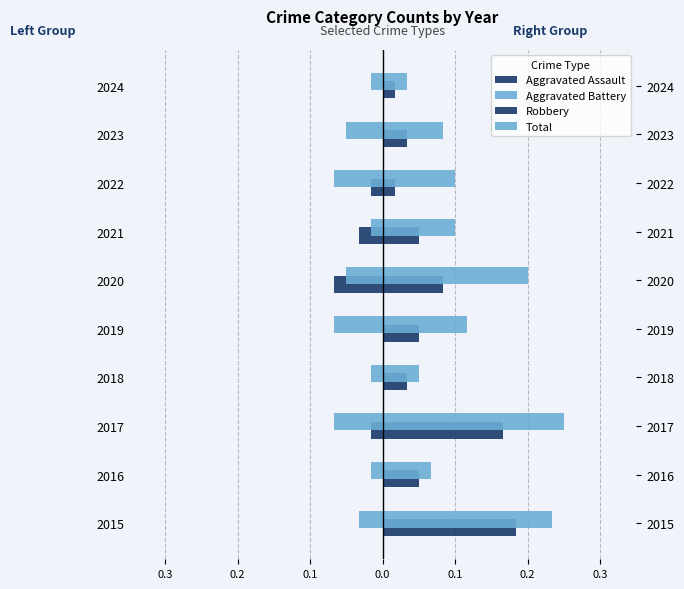

What is the sum of all Total values?

1.2